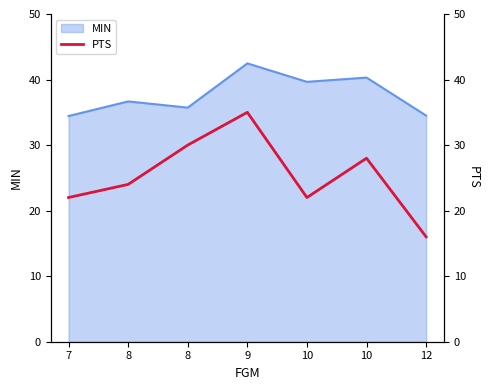

What is the average value?

25